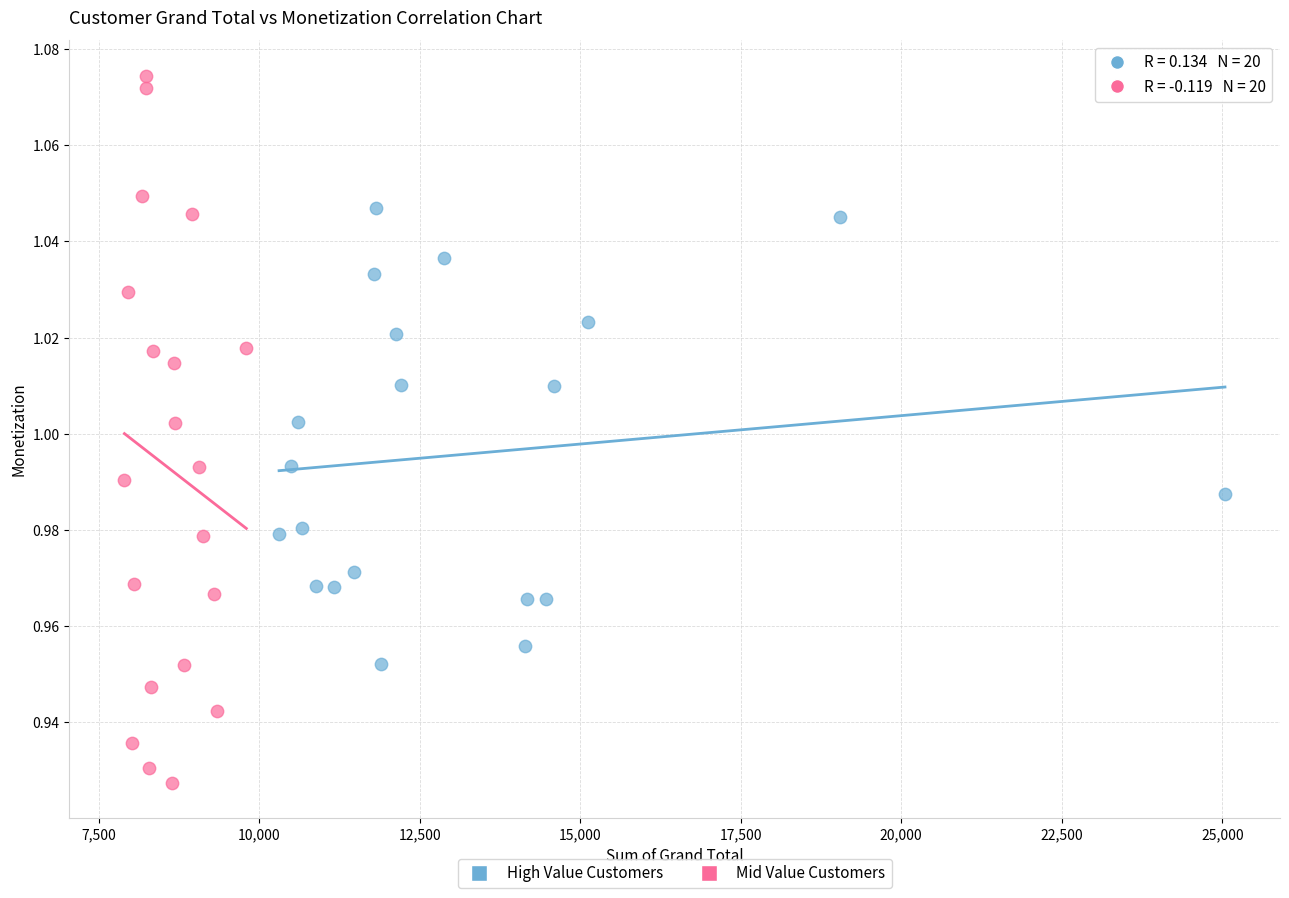

Which series reaches the maximum Y coordinate?

Mid Value Customers